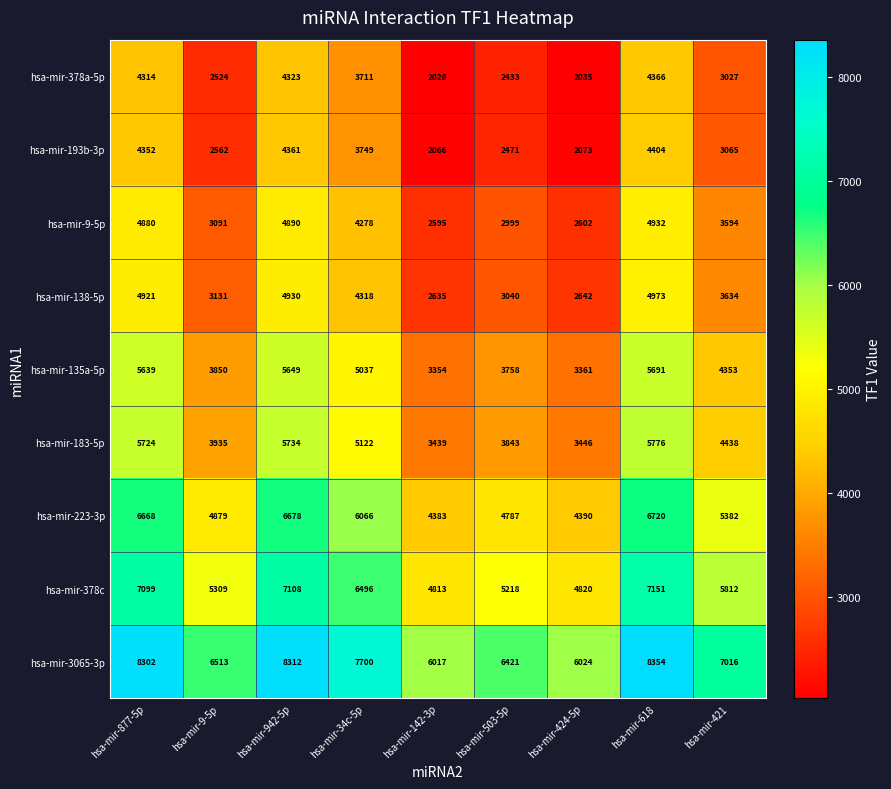

How many categories are shown in the chart?

9